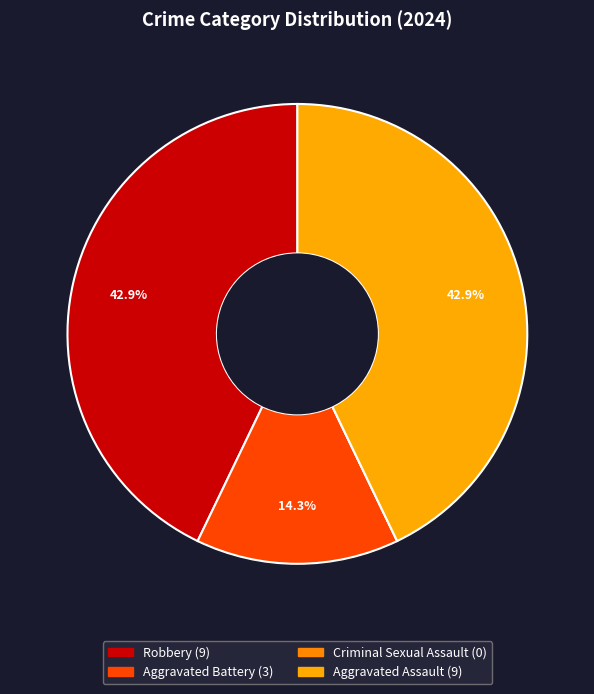

What is the largest slice in the pie chart?

Robbery